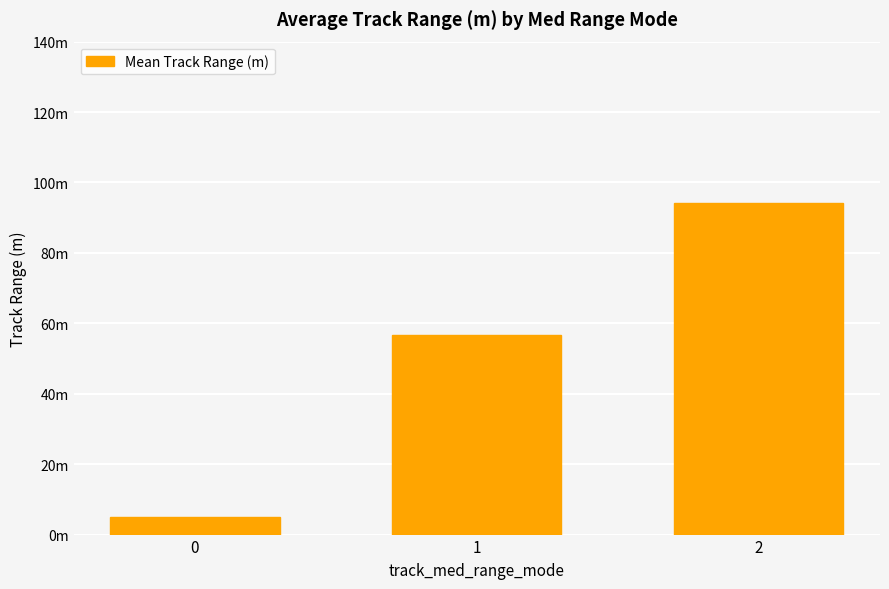

Does the chart contain any negative values?

No